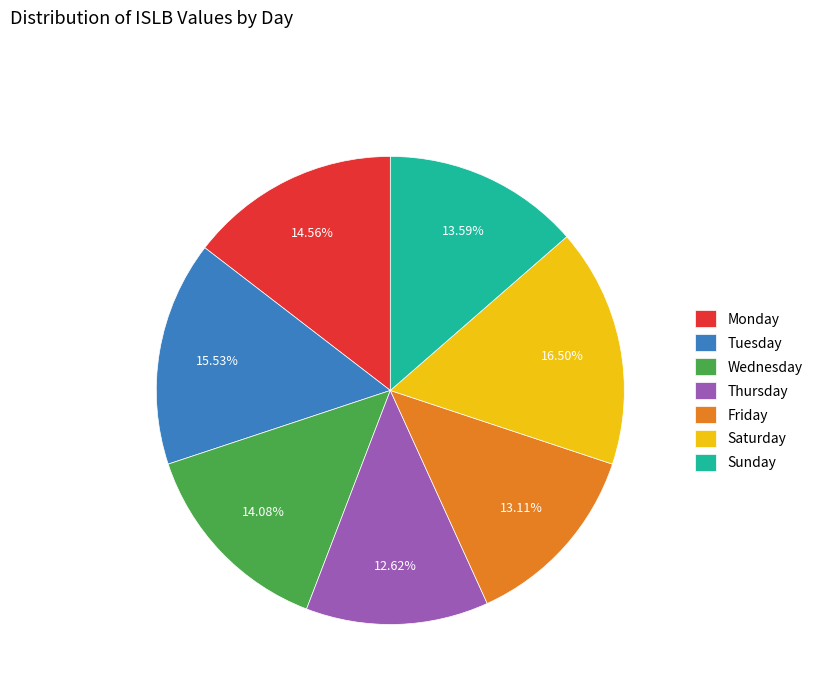

To the nearest percent, what is the difference between the largest and smallest slice percentages?

4%